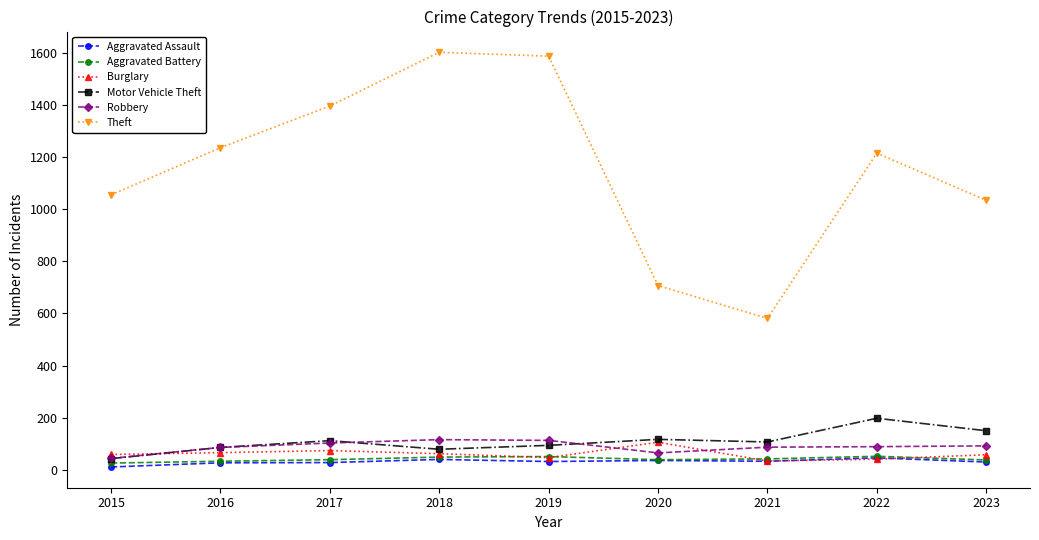

Is the value of Theft at 2022 greater than the value of Aggravated Battery at 2022?

Yes